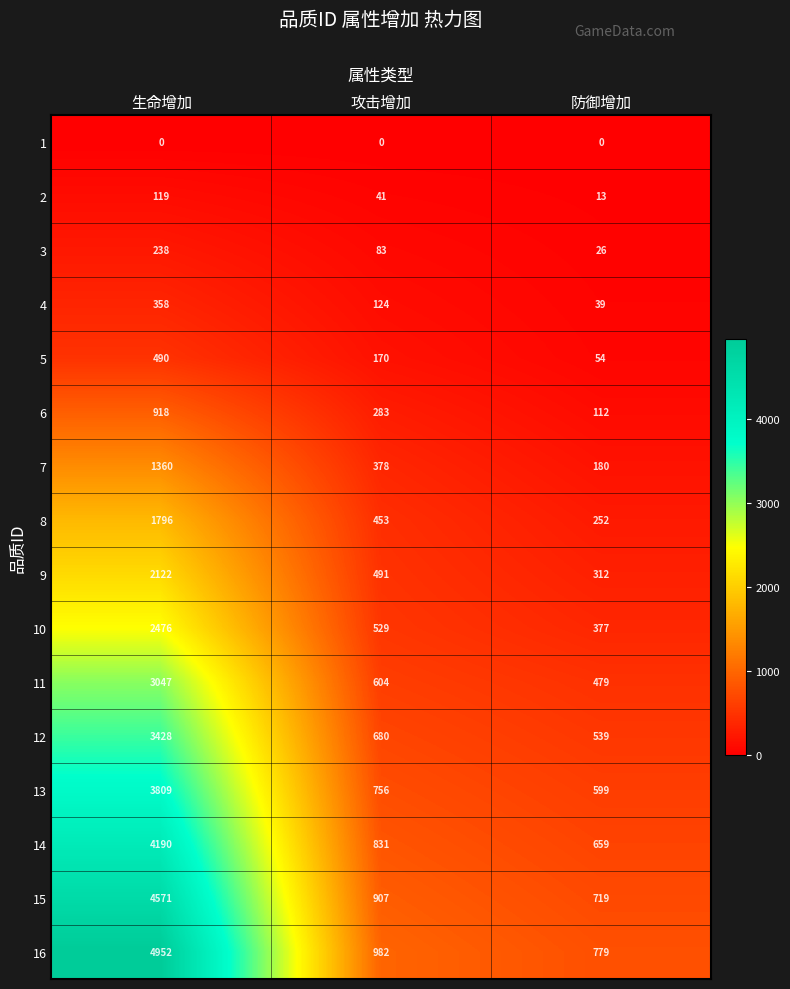

How many 5 values are between 54 and 490?

3